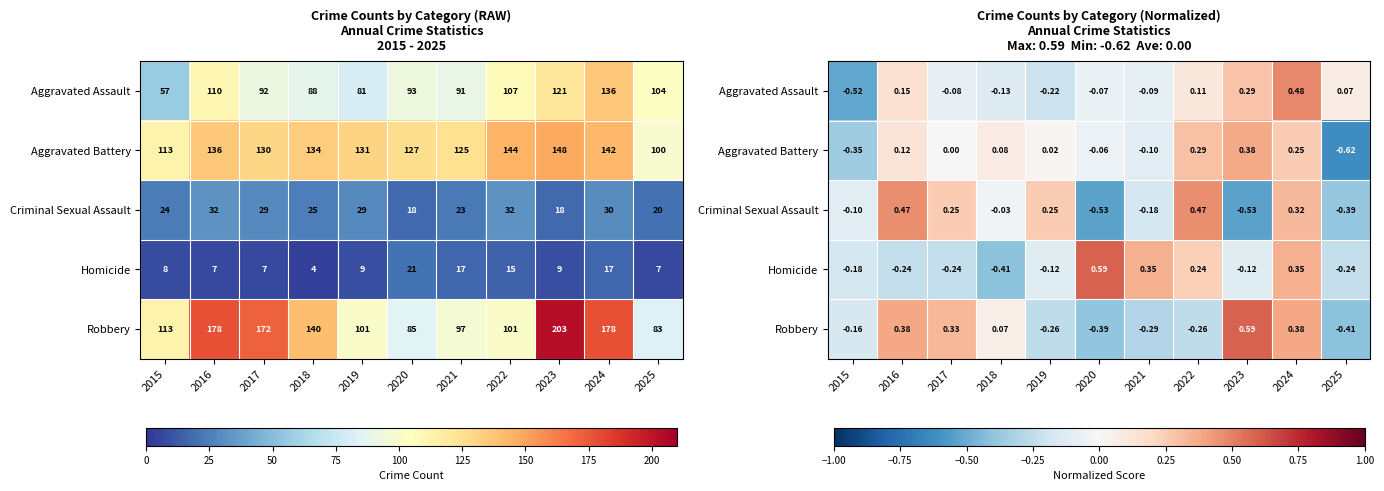

What is the difference between the Homicide values at 2018 and 2023?

0.3